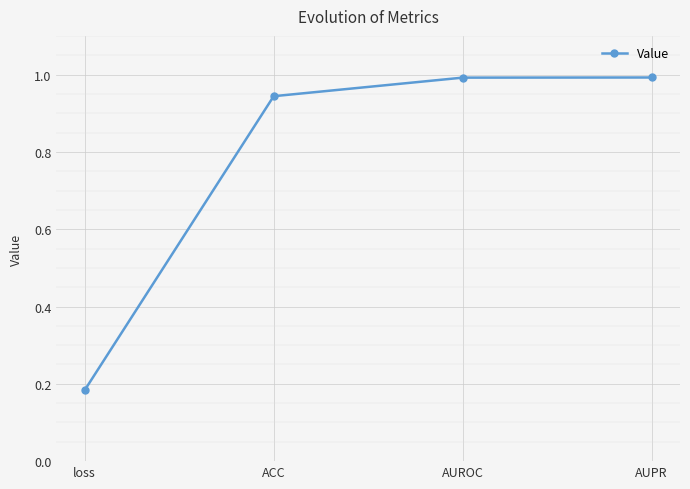

How many lines are shown in the chart?

1